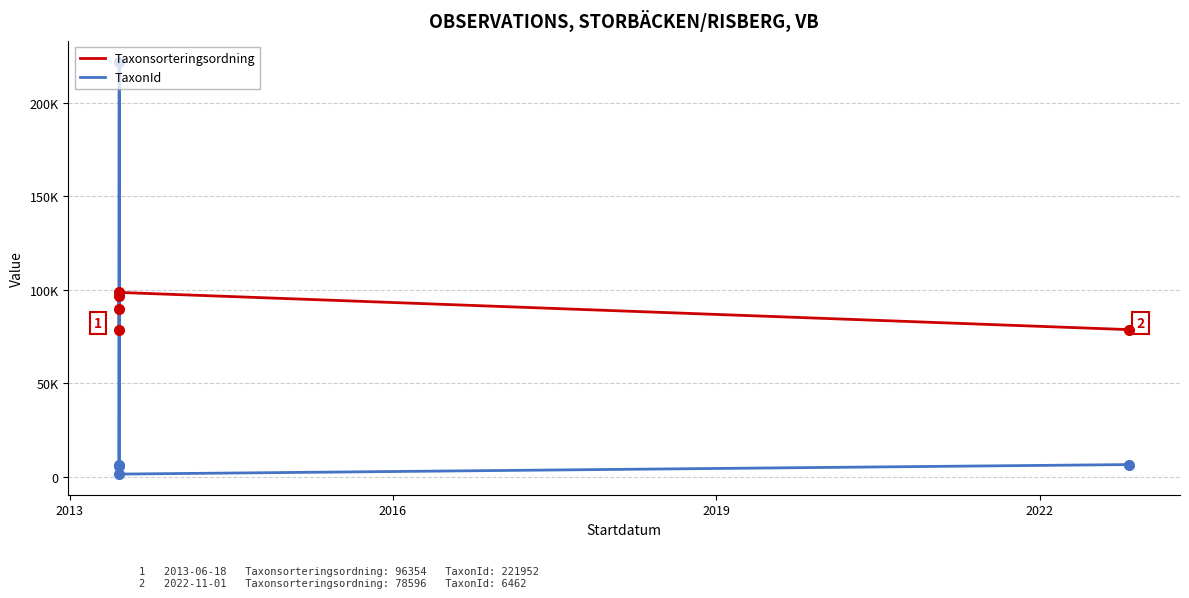

Rank the series by their maximum value, from highest to lowest.

TaxonId, Taxonsorteringsordning